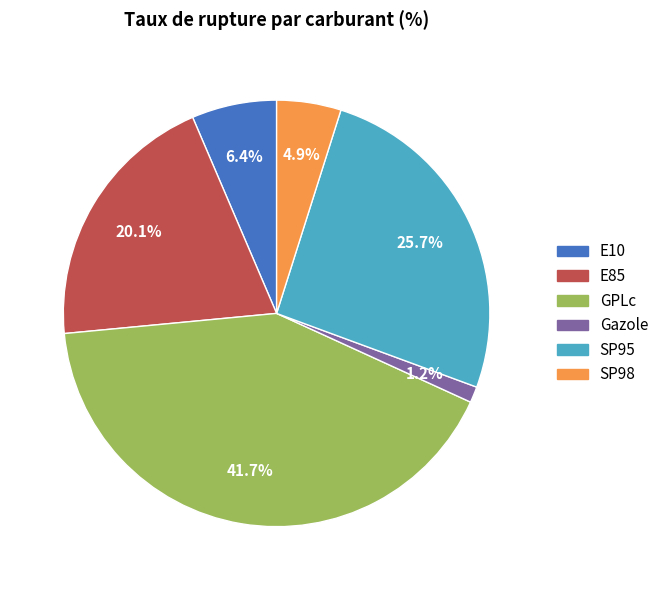

To the nearest percent, what is the difference between the largest and smallest slice percentages?

40%